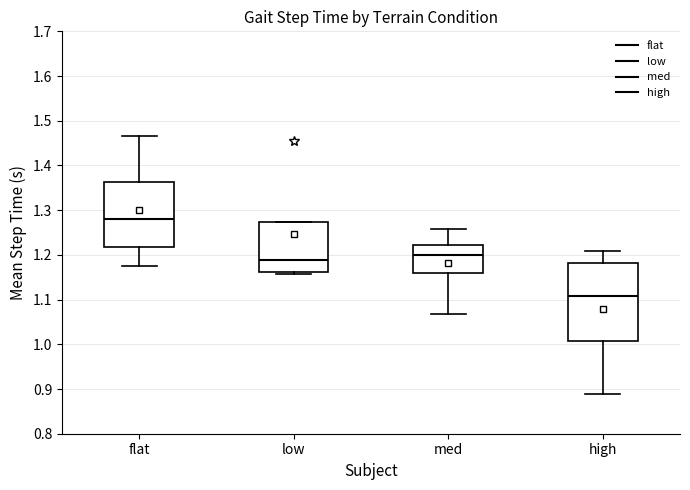

Reading left to right, transcribe this box plot: for each box, give where its median line is, the range the box spans, and where its two whiskers end, as read against the y-axis. The values are not printed on the chart, so give them approximately, as read against the axis.

flat: median 1.28, box 1.22 to 1.36, whiskers 1.17 to 1.47
low: median 1.19, box 1.16 to 1.27, whiskers 1.16 (just below the box's lower edge) to 1.27
med: median 1.20, box 1.16 to 1.22, whiskers 1.07 to 1.26
high: median 1.11, box 1.01 to 1.18, whiskers 0.89 to 1.21